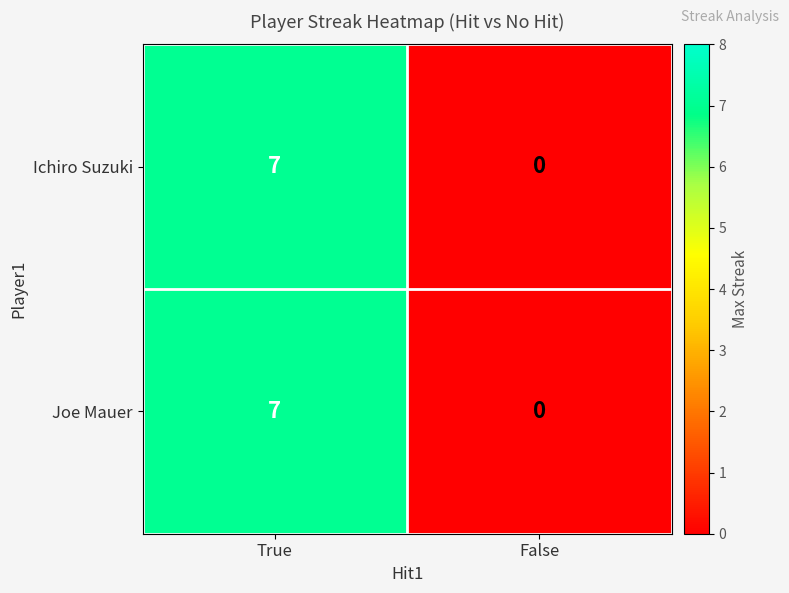

Reading right to left, list all the values displayed in this chart.

Ichiro Suzuki: 0	7
Joe Mauer: 0	7